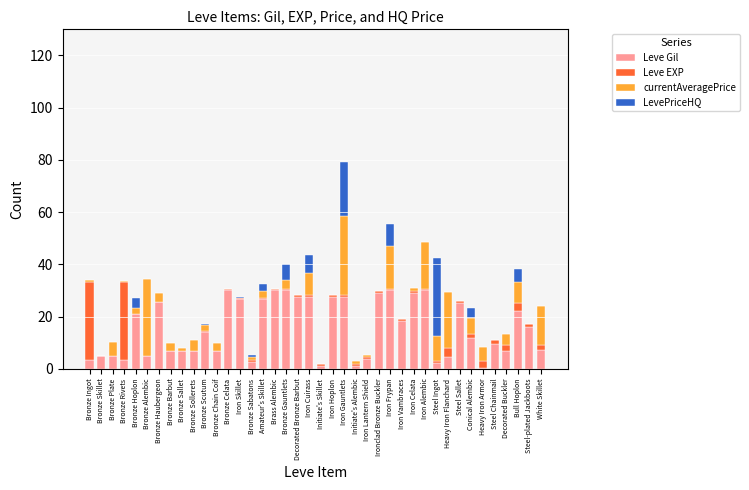

At which label does Leve Gil first exceed 13?

Bronze Hoplon